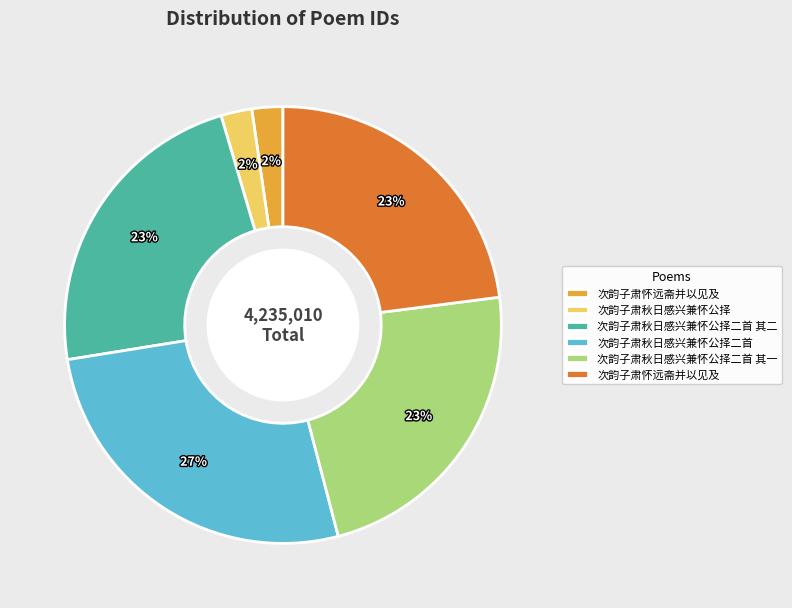

To the nearest percent, what is the average slice percentage?

17%